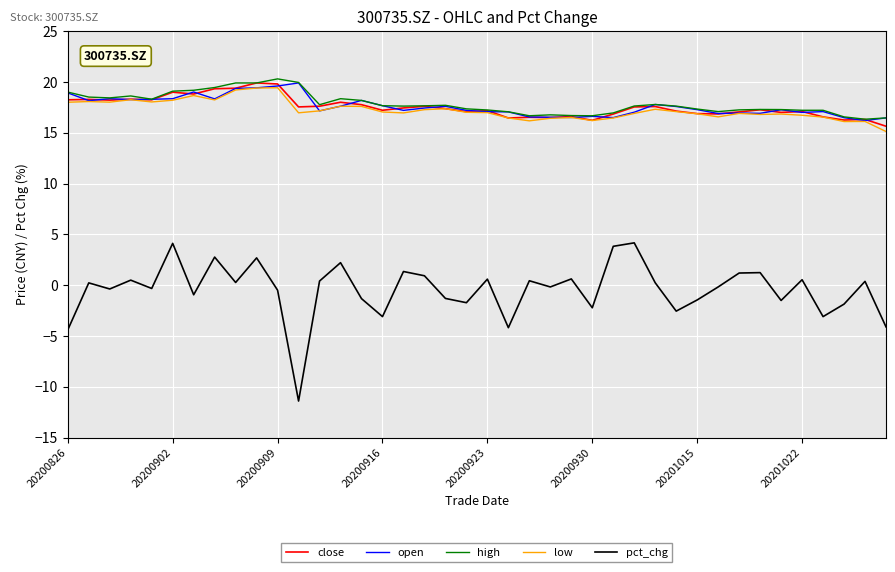

True or false: pct_chg and close cross at least once.

False